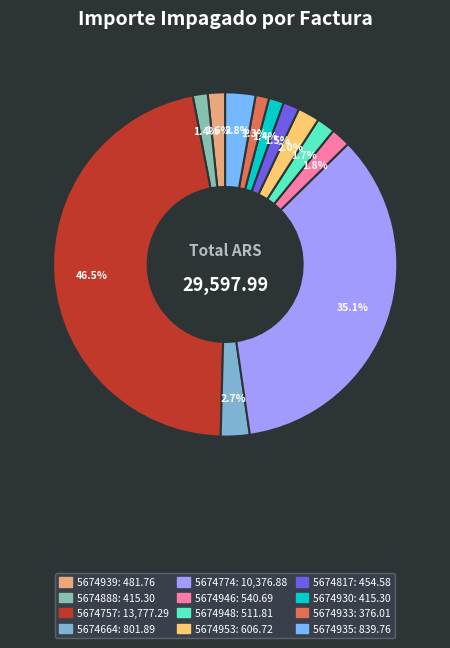

Which has a higher value, 5674935 or 5674930?

5674935